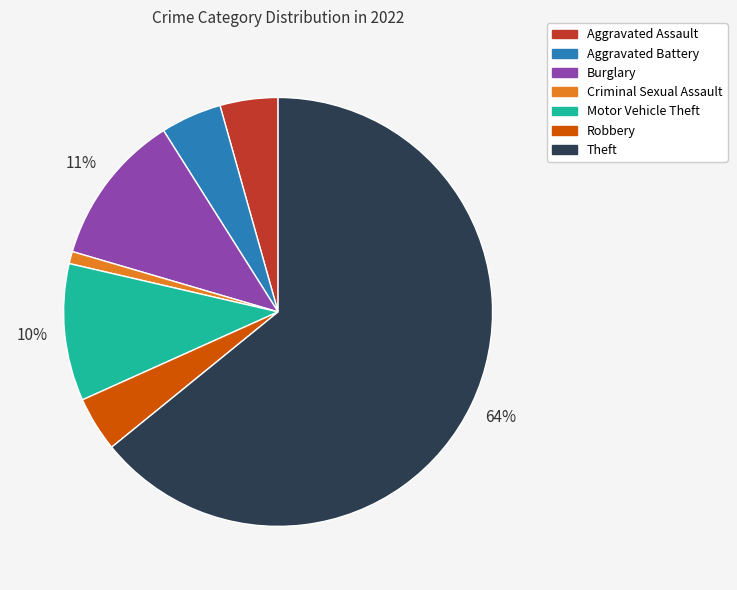

True or false: Burglary accounts for 23% of the total.

False